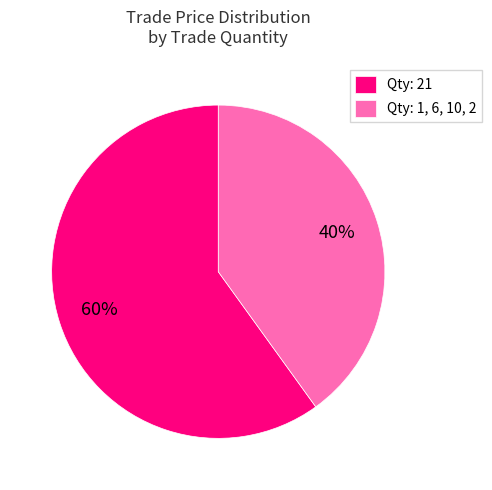

Between Qty: 1, 6, 10, 2 and Qty: 21, which is larger?

Qty: 21